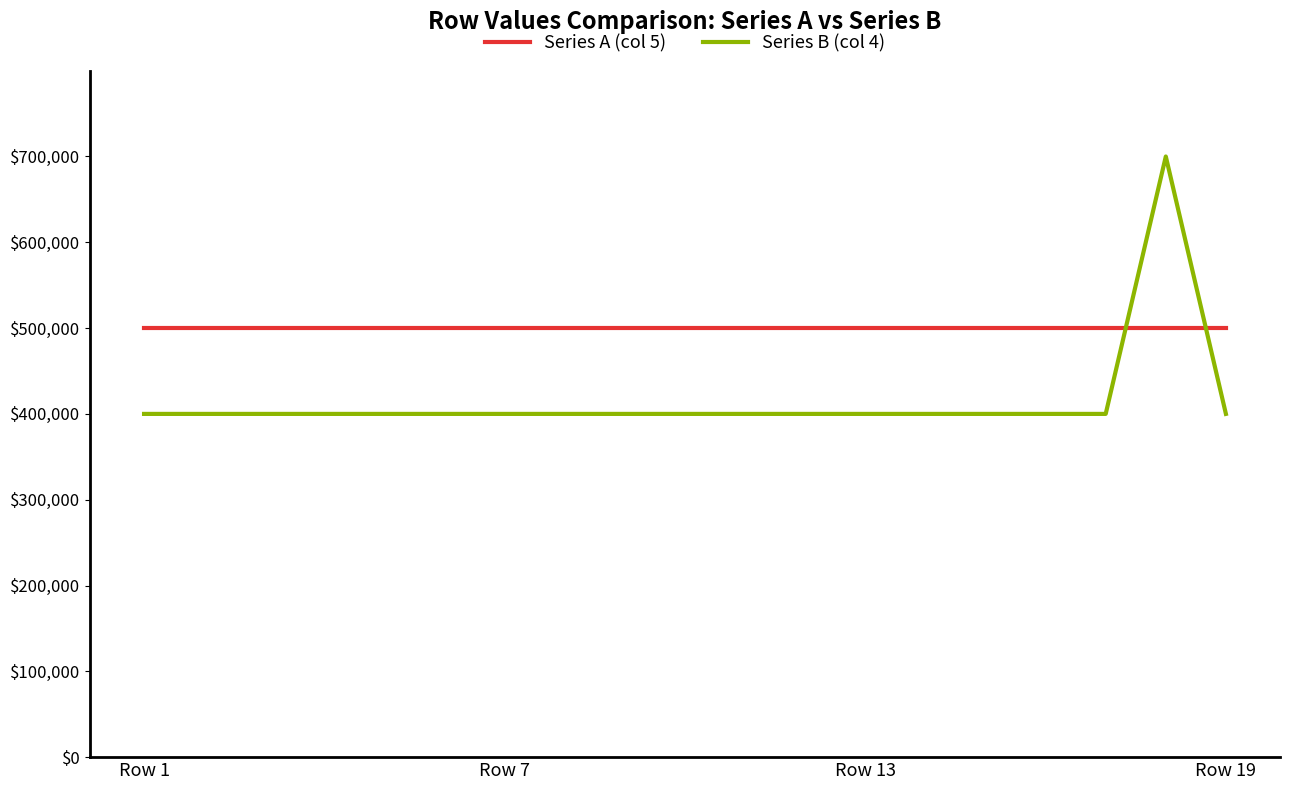

Which series has the largest total across all categories?

Series A (col 5)